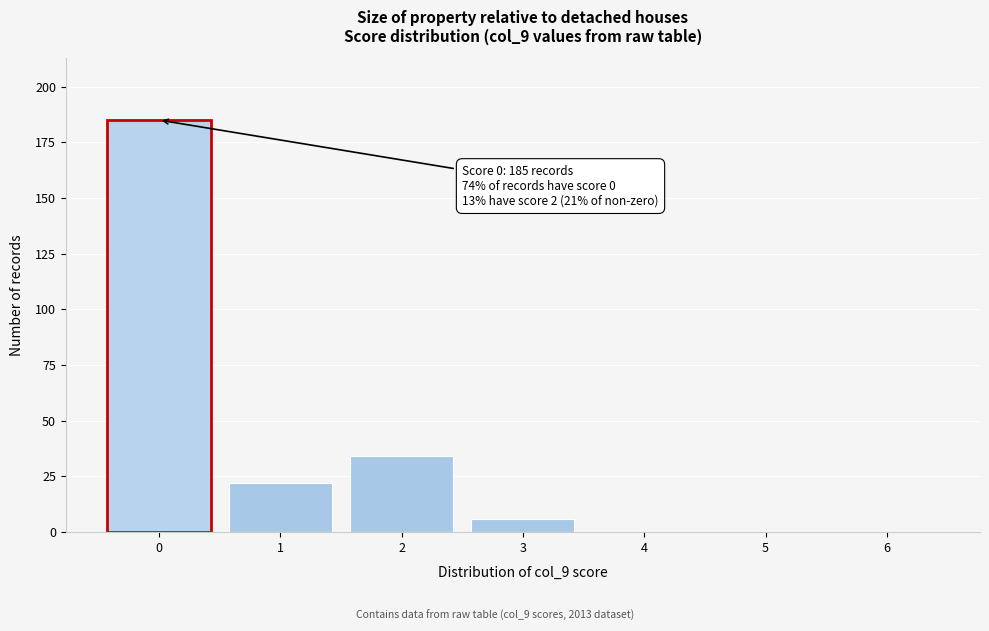

Reading right to left, what are all the values shown in this chart?

6=0	5=0	4=0	3=6	2=34	1=22	0=185